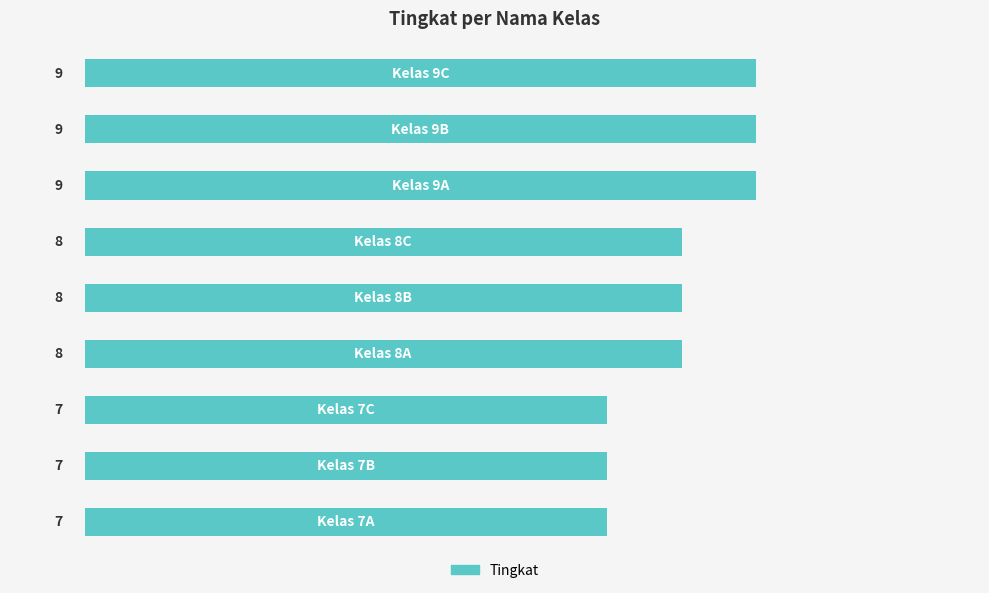

What is the sum of all values?

72